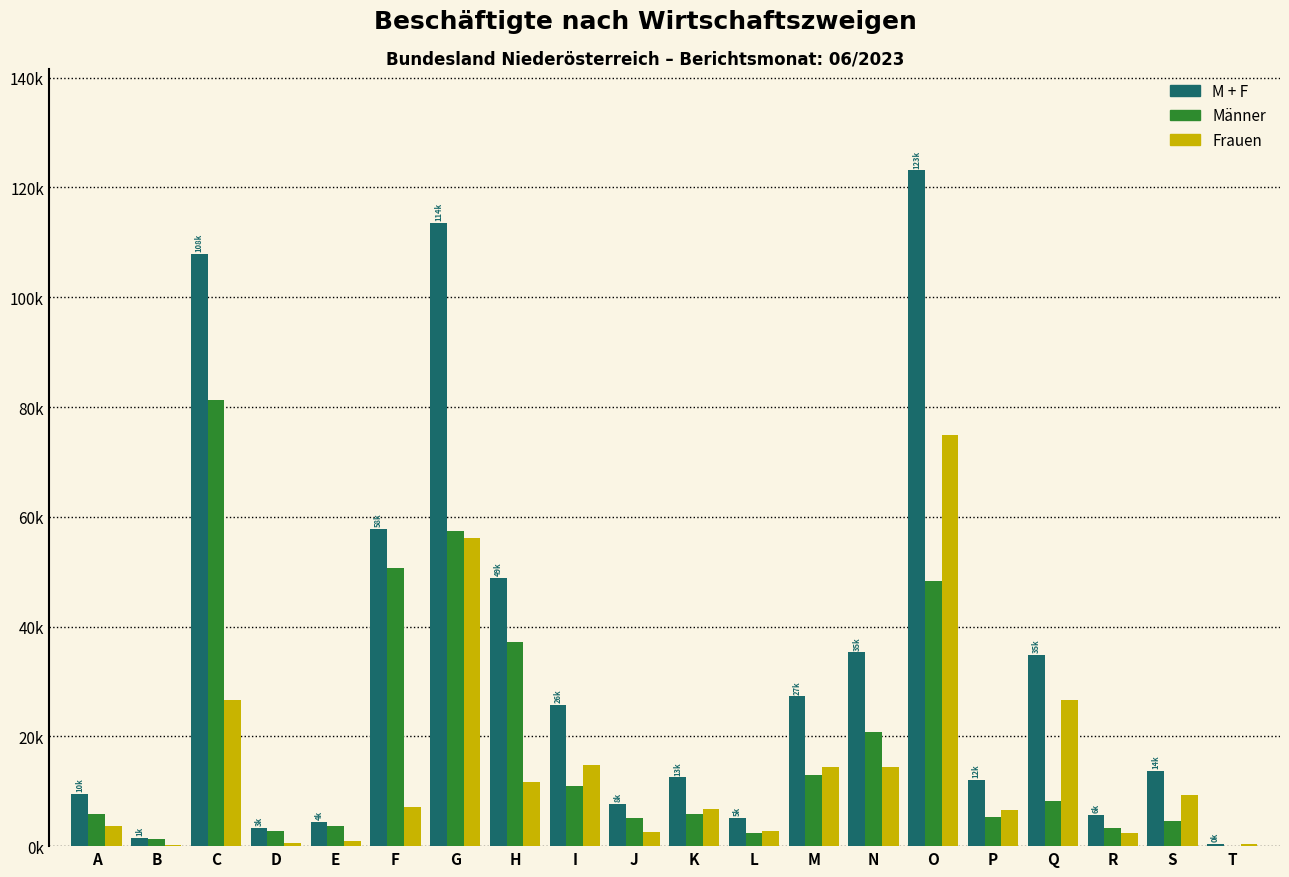

What are all the series names shown in the legend?

M + F, Männer, Frauen